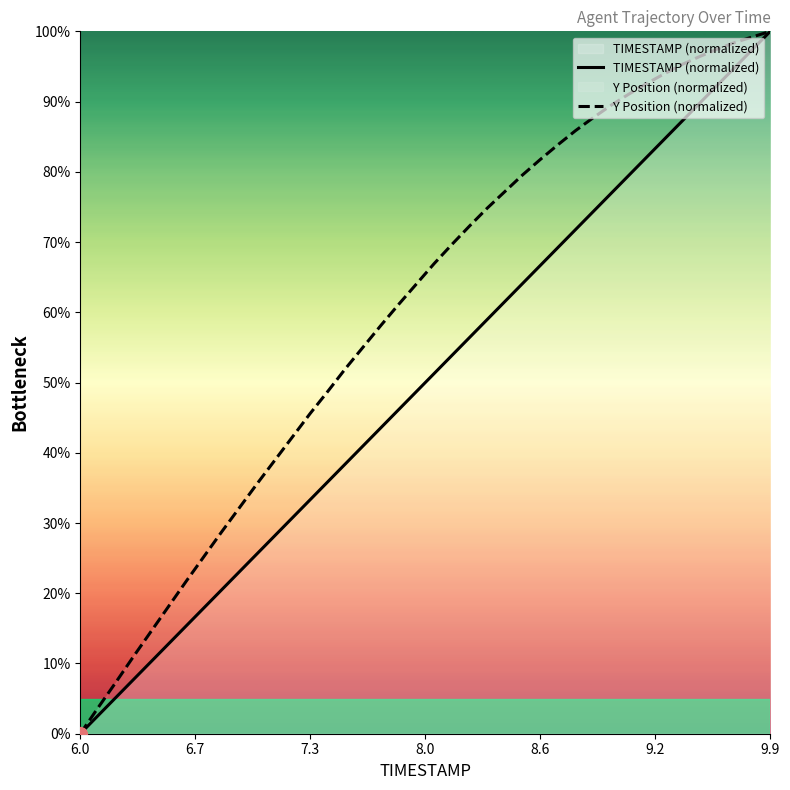

Reading left to right, extract all data points from this chart.

TIMESTAMP (normalized): 0.0	2.6	5.1	7.7	10.3	12.8	15.4	17.9	20.5	23.1	25.6	28.2	30.8	33.3	35.9	38.5	41.0	43.6	46.2	48.7	51.3	53.8	56.4	59.0	61.5	64.1	66.7	69.2	71.8	74.4	76.9	79.5	82.1	84.6	87.2	89.7	92.3	94.9	97.4	100.0
Y Position (normalized): 0.0	3.7	7.3	11.0	14.6	18.2	21.8	25.3	28.8	32.2	35.6	38.9	42.3	45.6	48.8	52.0	55.1	58.2	61.1	64.0	66.9	69.6	72.3	74.8	77.2	79.6	81.8	83.9	85.9	87.7	89.5	91.1	92.5	93.9	95.3	96.4	97.5	98.4	99.2	100.0